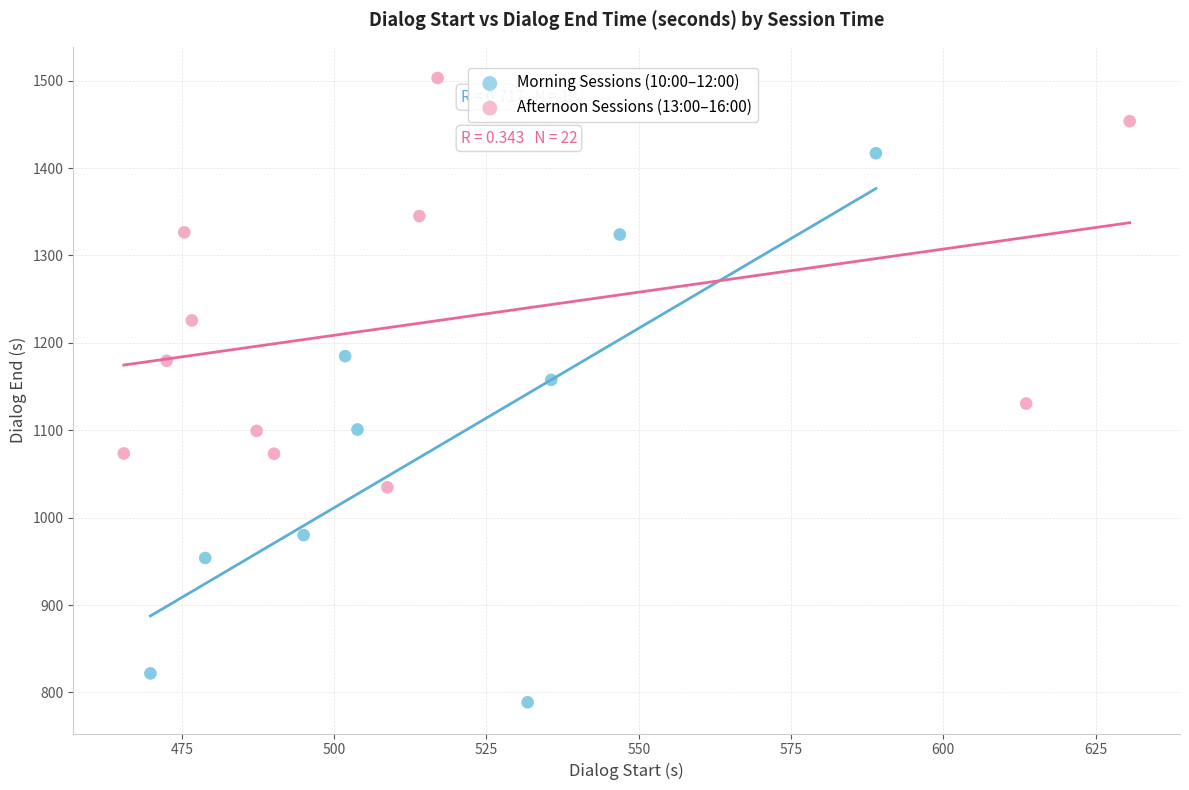

Which series contains the lowest Y value?

Morning Sessions (10:00–12:00)